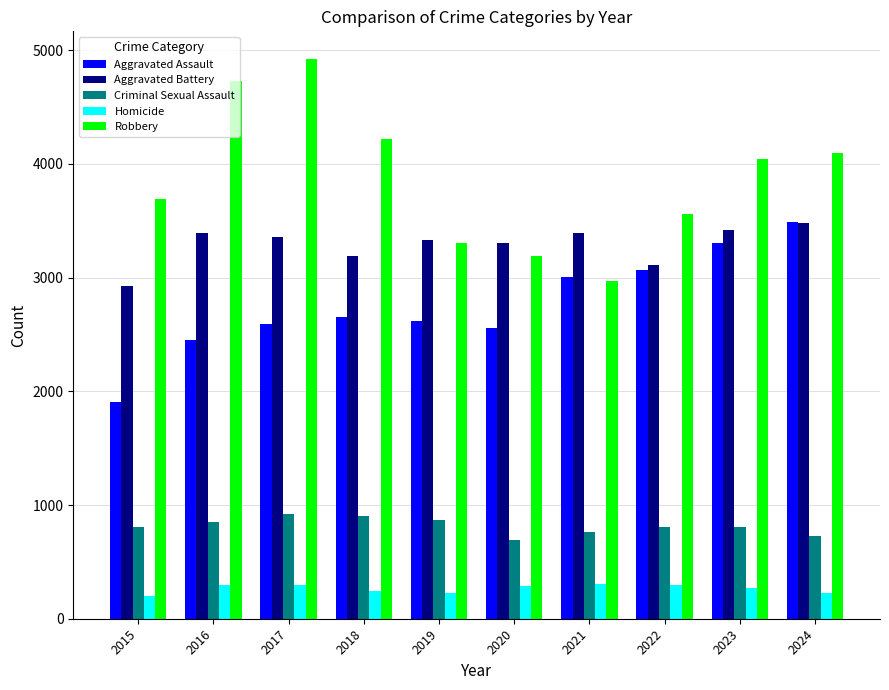

How many data points in Homicide are less than 287?

5